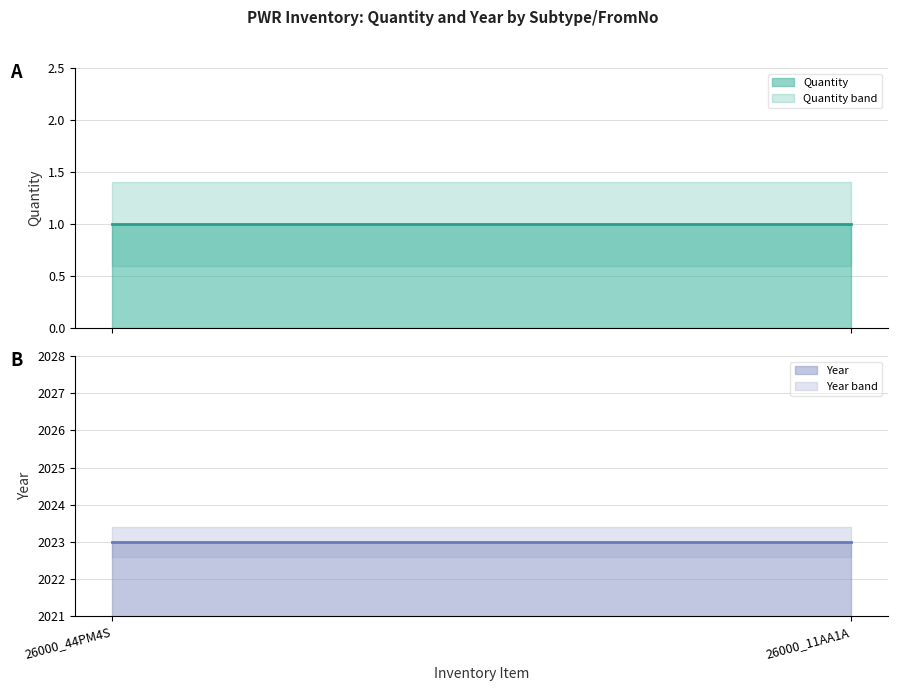

At how many categories does at least one series exceed 1668?

2